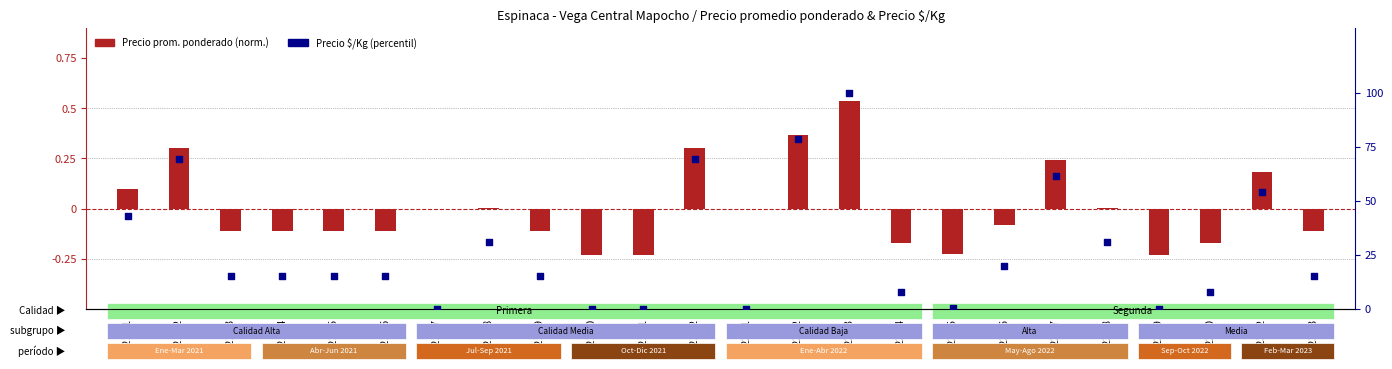

At which category is the sum across all series the highest?

2022-03